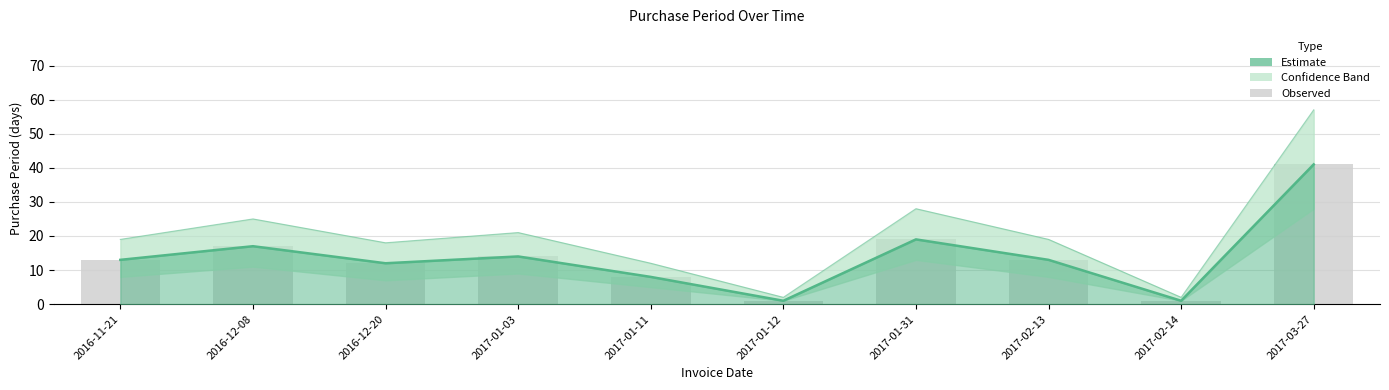

What is the difference between the second highest and second lowest values in the Lower series?

18